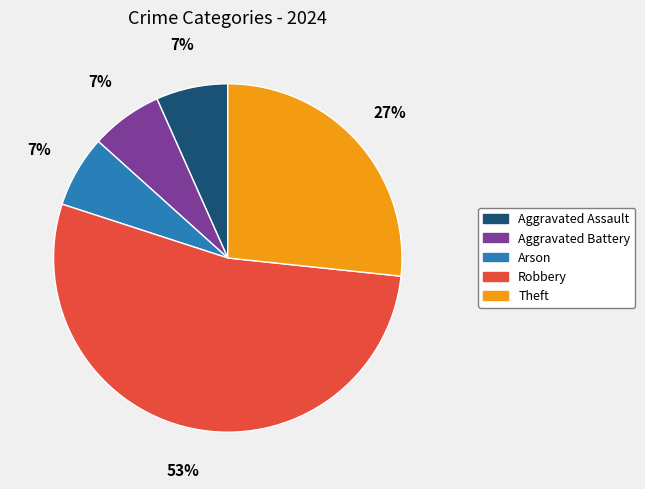

Is it true that Robbery is 53% of the pie?

True